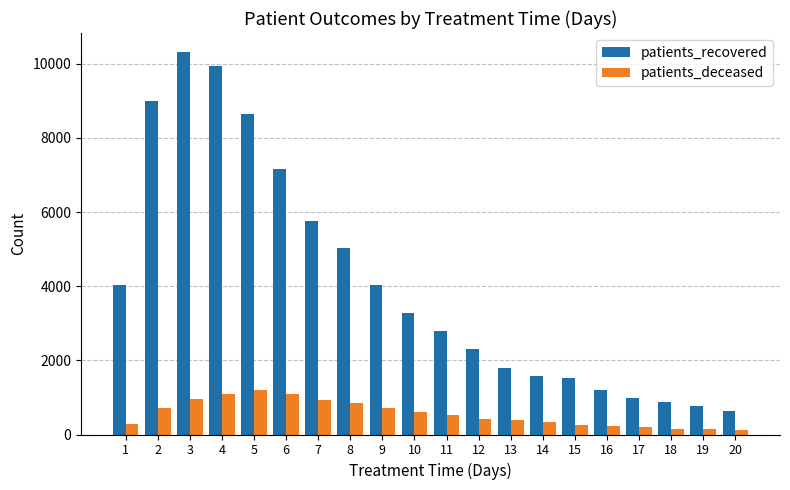

What is the sum of the patients_recovered values at 9 and 5?

12670